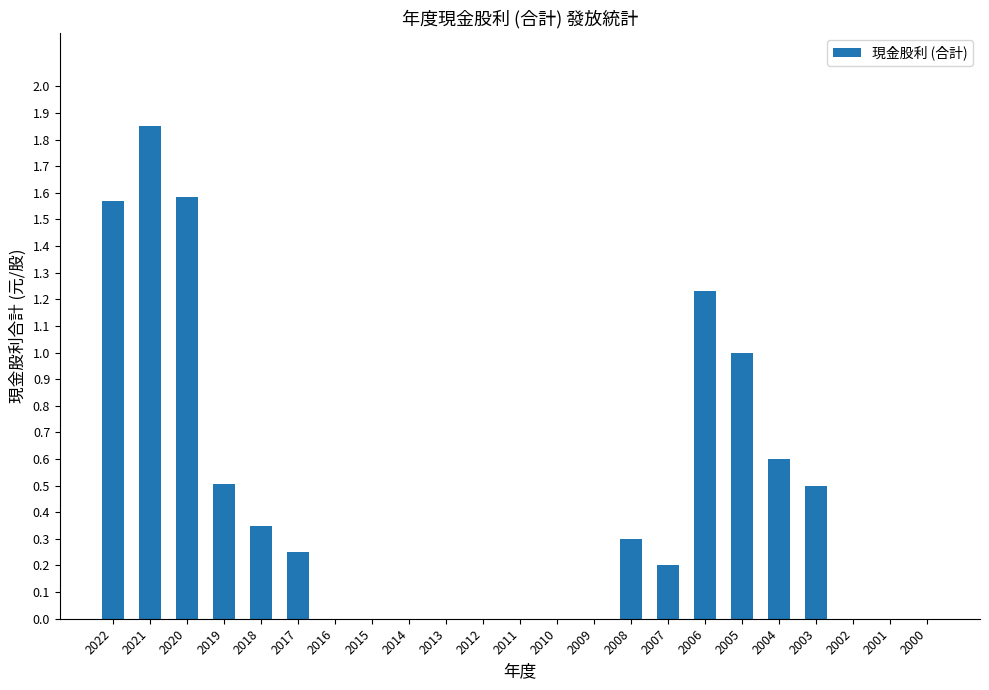

Between 2017 and 2011, which is larger?

2017